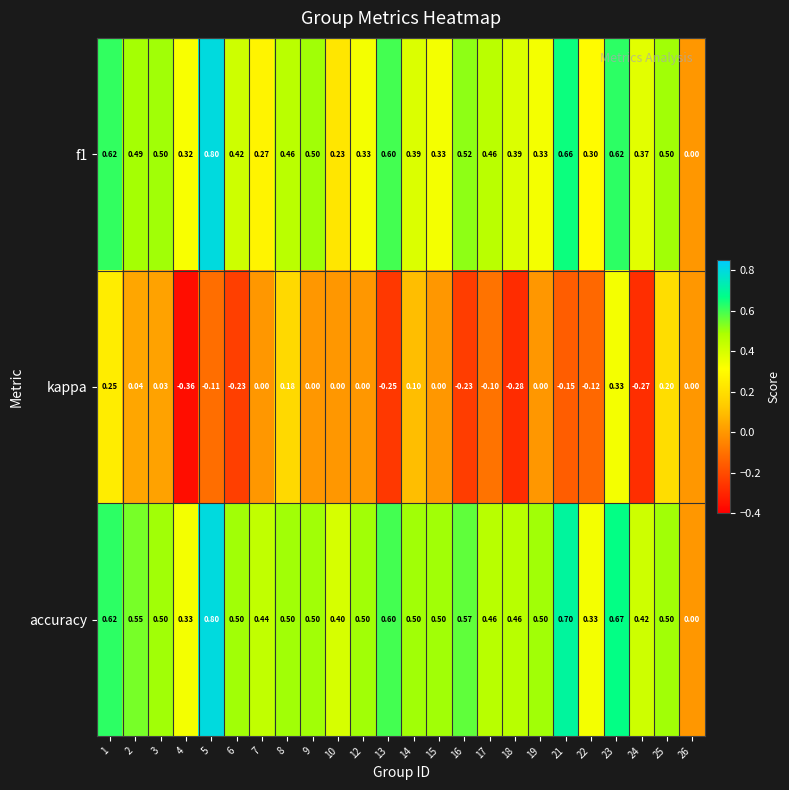

At which category does the chart reach its minimum across all series?

4